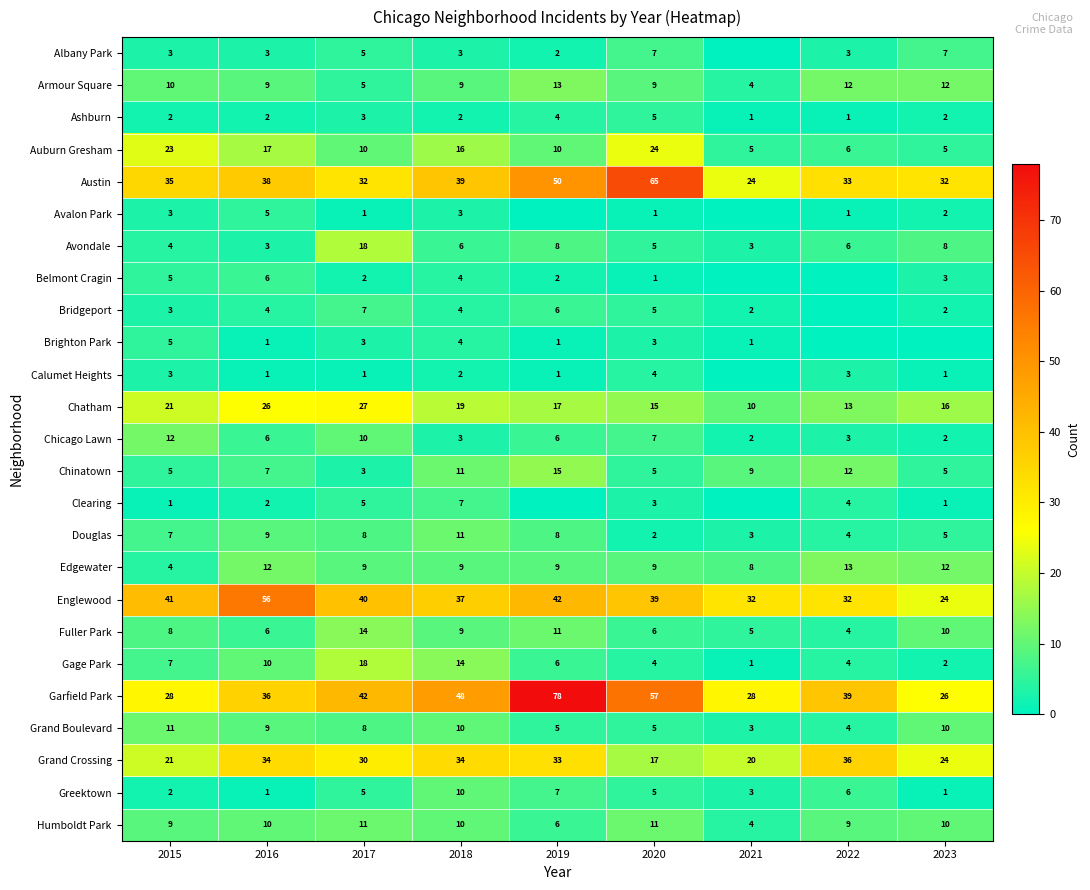

Count the number of data series in this chart.

25